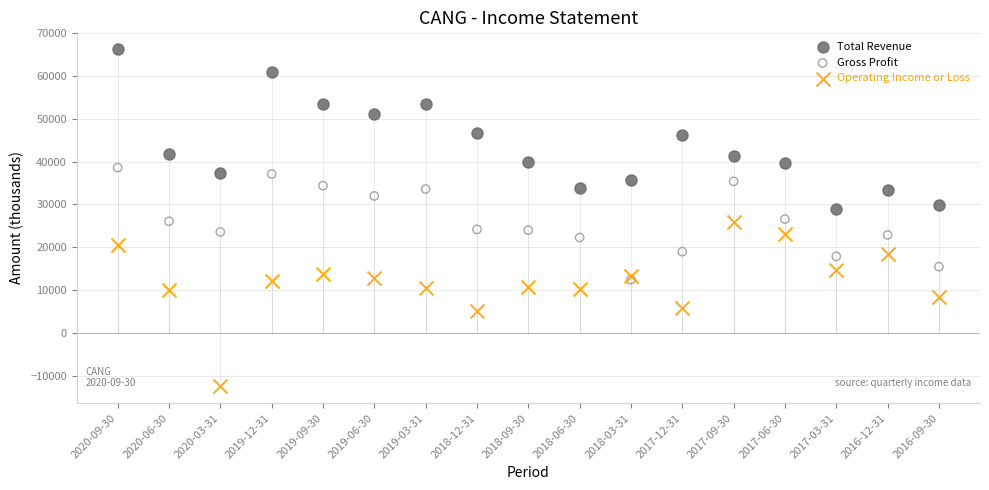

Which series contains the lowest Y value?

Operating Income or Loss